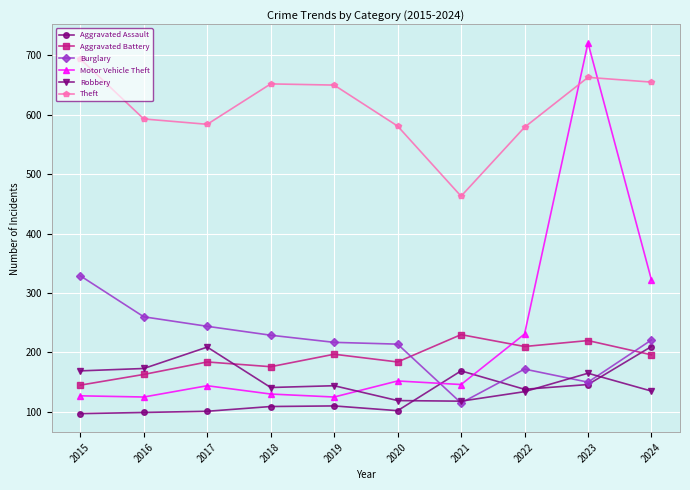

What is the spread (max minus min) of values at 2017?

483